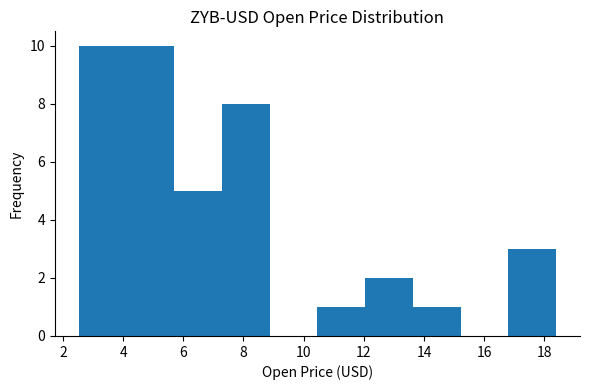

Reading left to right, transcribe this chart: for each bar, give the range it covers on the x-axis and its height. Neither the bar edges nor the heights are printed on the chart, so give them approximately, as read against the axes.

2.6 to 4.2: 10
4.2 to 5.6: 10
5.6 to 7.2: 5
7.2 to 8.8: 8
8.8 to 10.4: 0
10.4 to 12.0: 1
12.0 to 13.6: 2
13.6 to 15.2: 1
15.2 to 16.8: 0
16.8 to 18.4: 3